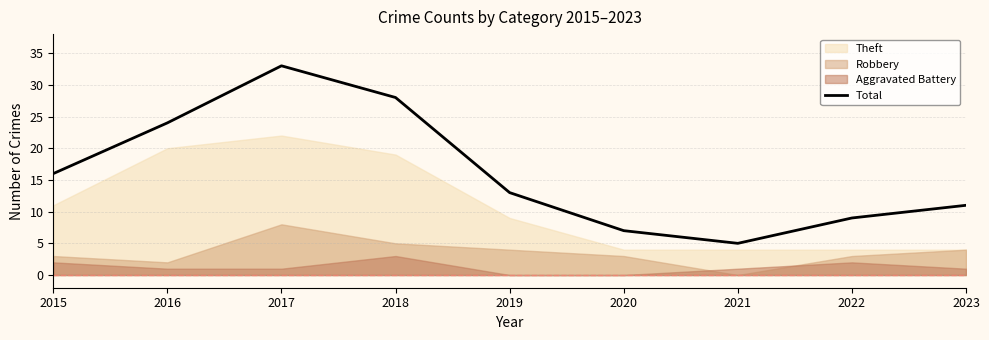

What is the sum of the values at 2016 and 2019?

37